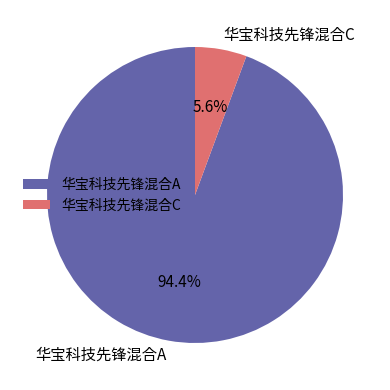

To the nearest percent, what portion does 华宝科技先锋混合A represent?

94%